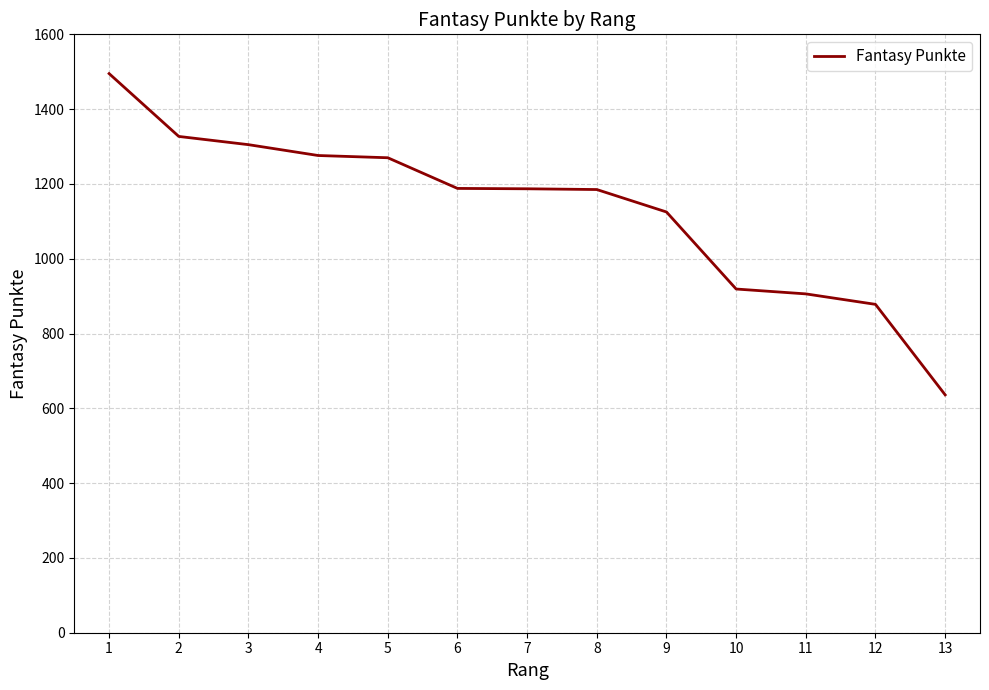

What is the minimum value shown in the chart?

636